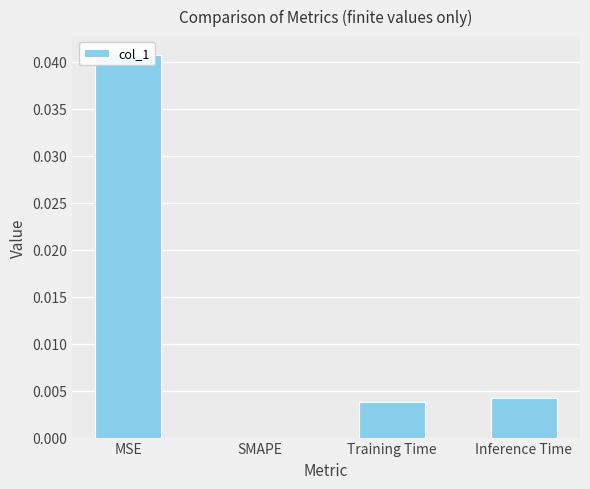

Which label corresponds to the largest value in the chart?

MSE